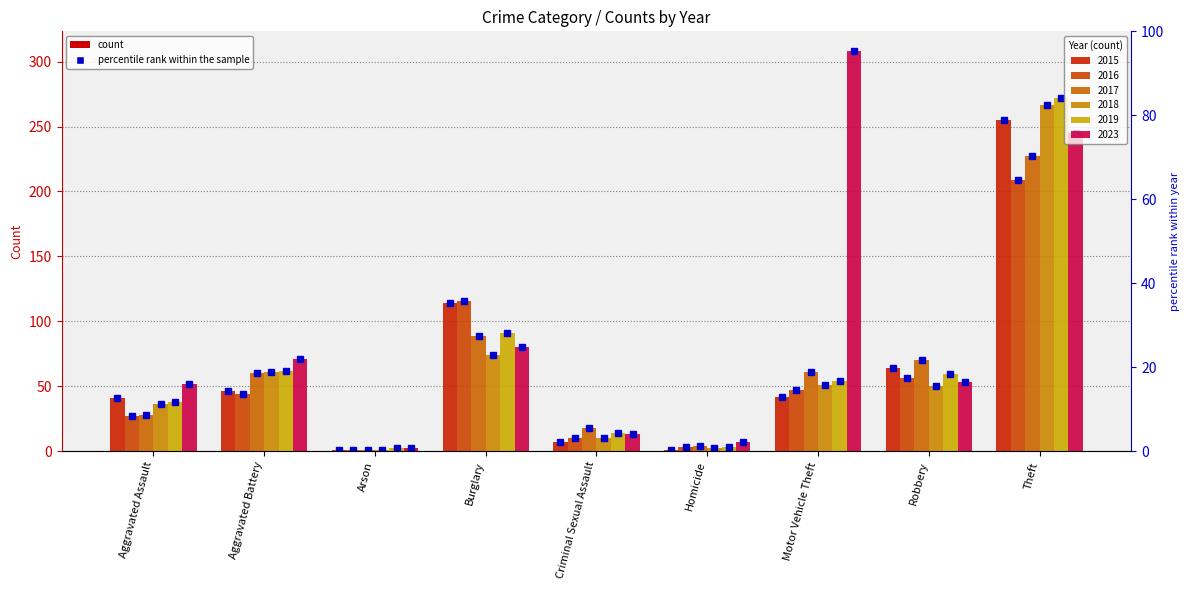

Which series has the widest spread of values?

2023